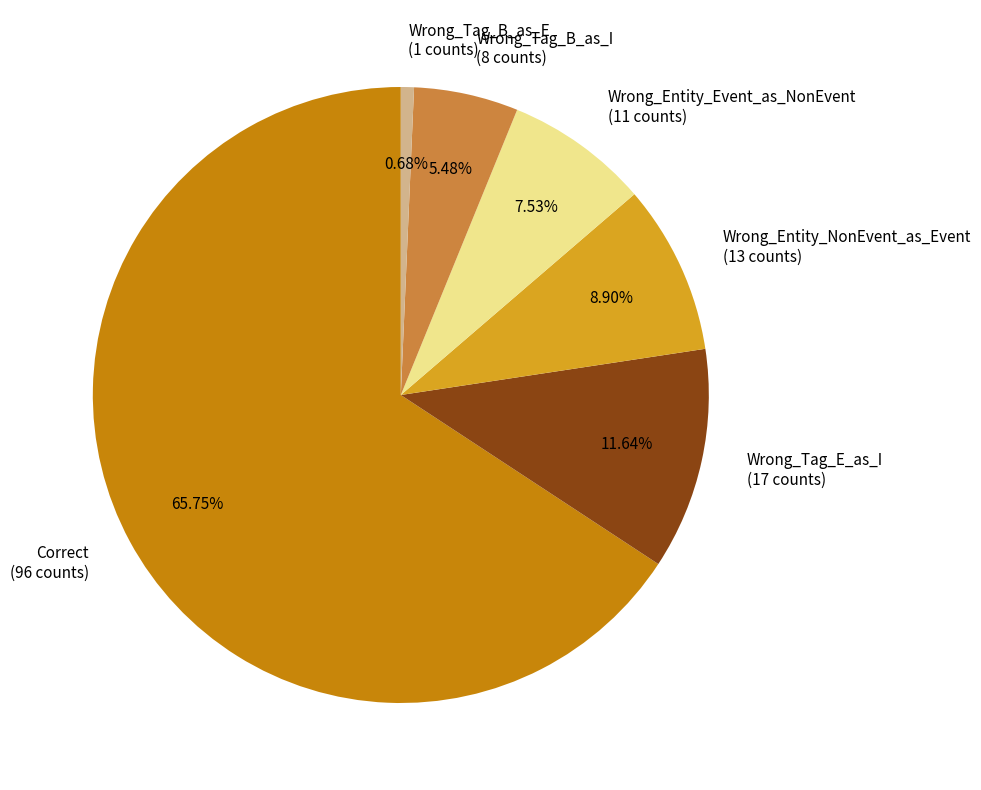

What percentage is the Wrong_Entity_NonEvent_as_Event slice, to the nearest percent?

9%